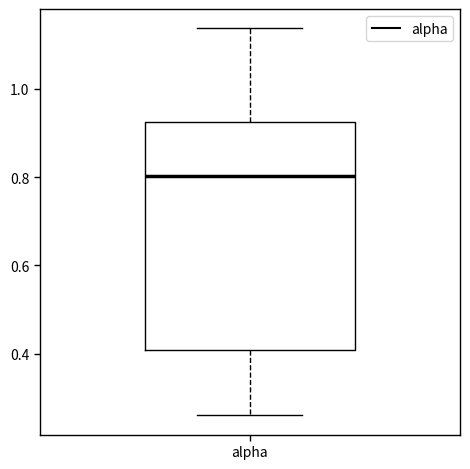

Transcribe this box plot: give where the median line is, the range the box spans, and where the two whiskers end, as read against the y-axis. The values are not printed on the chart, so give them approximately, as read against the axis.

median 0.80, box 0.40 to 0.92, whiskers 0.26 to 1.14